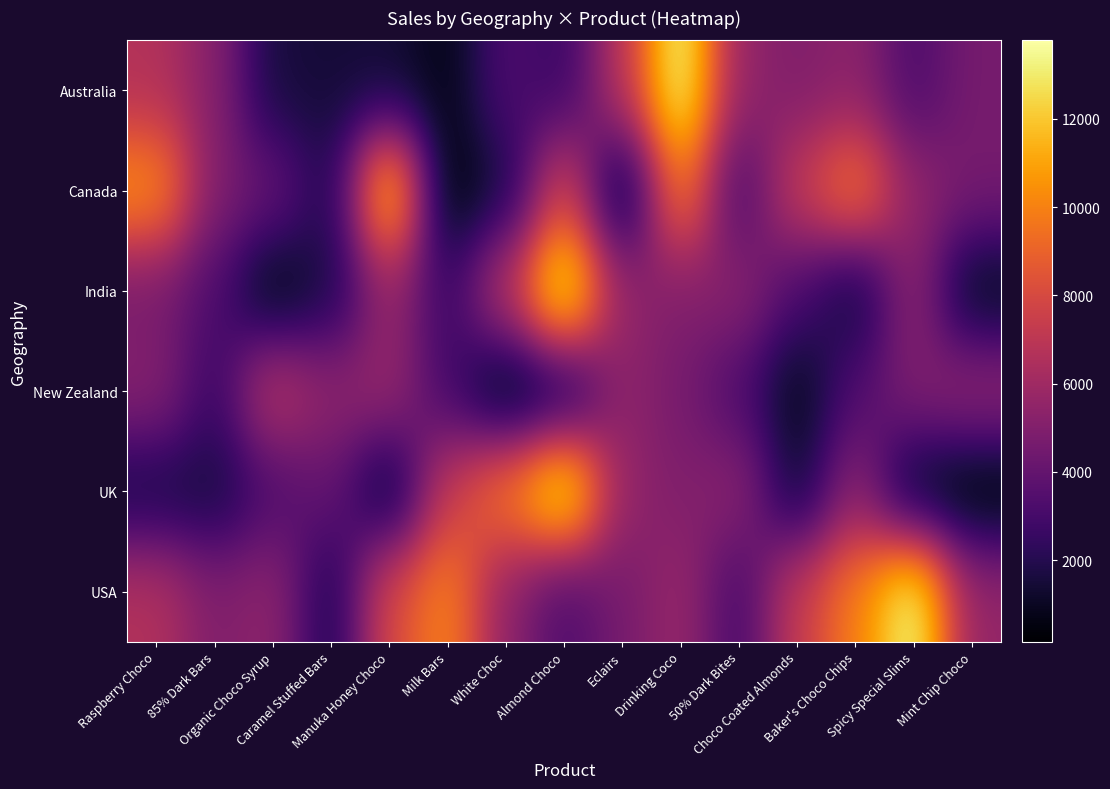

Reading left to right, transcribe all the data shown in this chart.

Australia: Raspberry Choco=6657.8	85% Dark Bars=5202.0	Organic Choco Syrup=1545.8	Caramel Stuffed Bars=1496.2	Manuka Honey Choco=1383.8	Milk Bars=711.0	White Choc=3327.8	Almond Choco=2535.8	Eclairs=6943.5	Drinking Coco=13776.8	50% Dark Bites=5580.0	Choco Coated Almonds=4925.2	Baker's Choco Chips=5384.2	Spicy Special Slims=3215.2	Mint Chip Choco=4641.8
Canada: Raspberry Choco=10539.0	85% Dark Bars=4918.5	Organic Choco Syrup=4126.5	Caramel Stuffed Bars=1728.0	Manuka Honey Choco=12584.2	Milk Bars=182.2	White Choc=1588.5	Almond Choco=8050.5	Eclairs=416.2	Drinking Coco=10131.8	50% Dark Bites=2936.2	Choco Coated Almonds=7337.2	Baker's Choco Chips=9886.5	Spicy Special Slims=5496.8	Mint Chip Choco=4641.8
India: Raspberry Choco=4641.8	85% Dark Bars=3327.8	Organic Choco Syrup=416.2	Caramel Stuffed Bars=1728.0	Manuka Honey Choco=5789.2	Milk Bars=2535.8	White Choc=6943.5	Almond Choco=13776.8	Eclairs=5580.0	Drinking Coco=4925.2	50% Dark Bites=5384.2	Choco Coated Almonds=3215.2	Baker's Choco Chips=1147.5	Spicy Special Slims=5496.8	Mint Chip Choco=717.8
New Zealand: Raspberry Choco=5202.0	85% Dark Bars=2535.8	Organic Choco Syrup=6943.5	Caramel Stuffed Bars=5384.2	Manuka Honey Choco=5789.2	Milk Bars=2936.2	White Choc=157.5	Almond Choco=1147.5	Eclairs=5496.8	Drinking Coco=4641.8	50% Dark Bites=3215.2	Choco Coated Almonds=711.0	Baker's Choco Chips=3327.8	Spicy Special Slims=4925.2	Mint Chip Choco=5580.0
UK: Raspberry Choco=1545.8	85% Dark Bars=1496.2	Organic Choco Syrup=3215.2	Caramel Stuffed Bars=4126.5	Manuka Honey Choco=711.0	Milk Bars=7337.2	White Choc=9886.5	Almond Choco=13776.8	Eclairs=5580.0	Drinking Coco=4925.2	50% Dark Bites=5384.2	Choco Coated Almonds=1147.5	Baker's Choco Chips=5496.8	Spicy Special Slims=717.8	Mint Chip Choco=157.5
USA: Raspberry Choco=6657.8	85% Dark Bars=4925.2	Organic Choco Syrup=5496.8	Caramel Stuffed Bars=1588.5	Manuka Honey Choco=8050.5	Milk Bars=10131.8	White Choc=5384.2	Almond Choco=3215.2	Eclairs=4641.8	Drinking Coco=5789.2	50% Dark Bites=2936.2	Choco Coated Almonds=7337.2	Baker's Choco Chips=9886.5	Spicy Special Slims=13776.8	Mint Chip Choco=5580.0